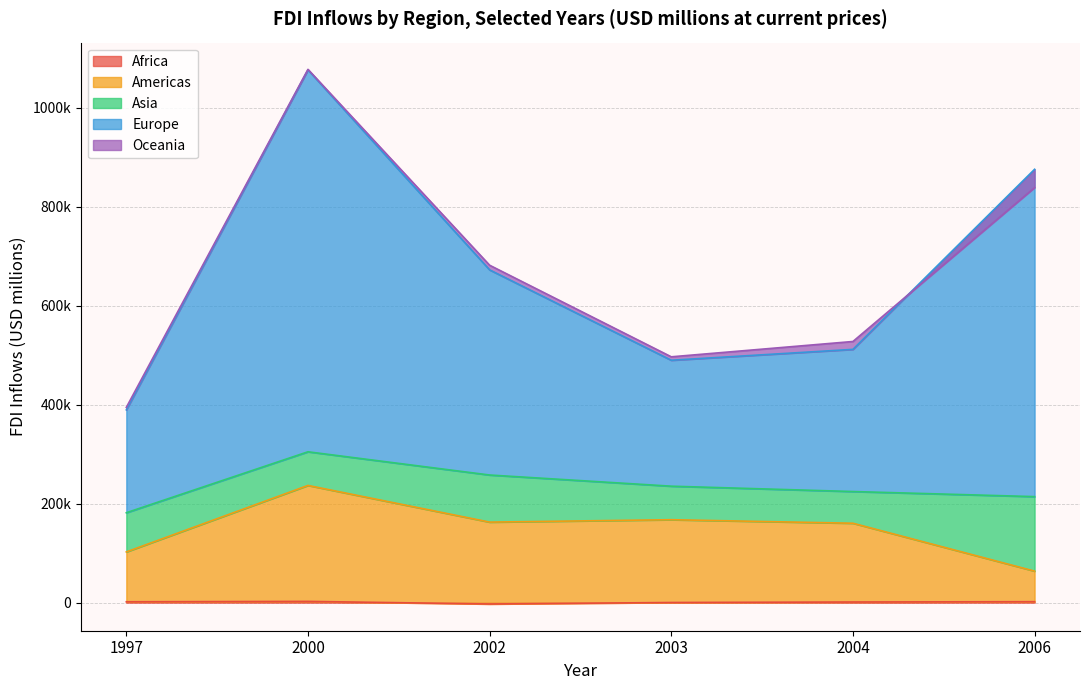

What position from the right is 5?

1